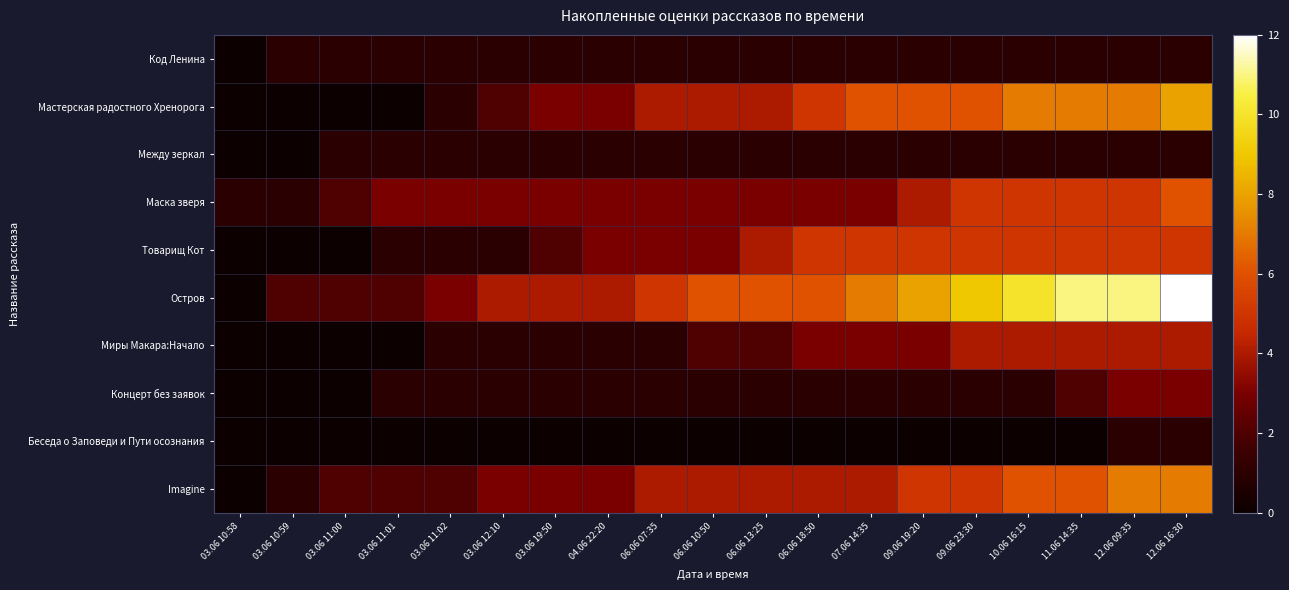

Which category has the highest value across all series?

12.06 16:30